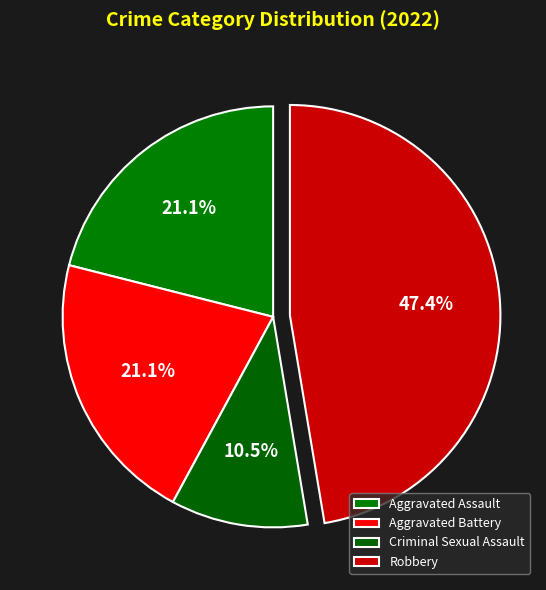

True or false: Criminal Sexual Assault accounts for 1% of the total.

False